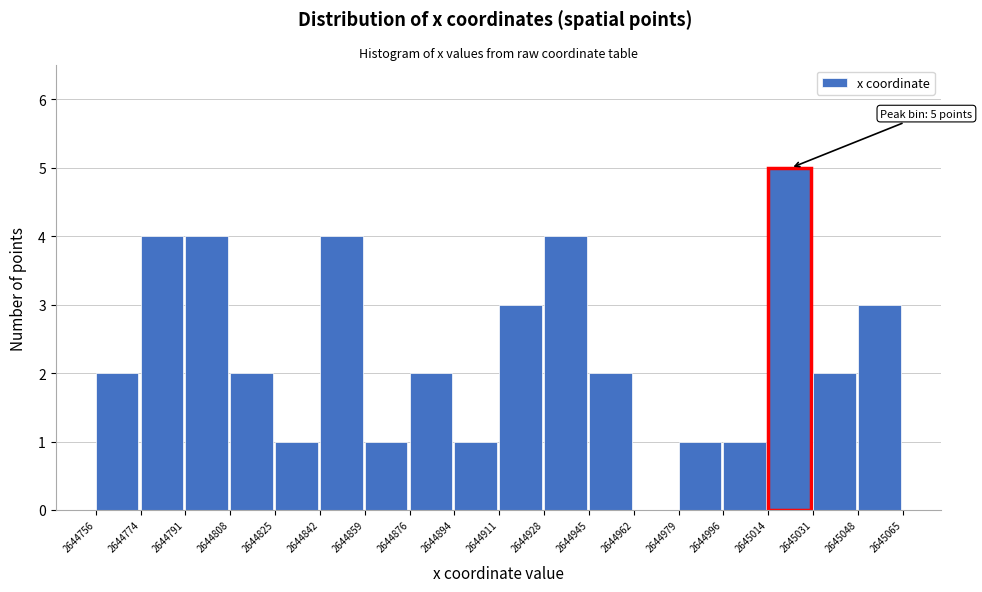

Which range on the x-axis has the tallest bar?

2645014 to 2645031